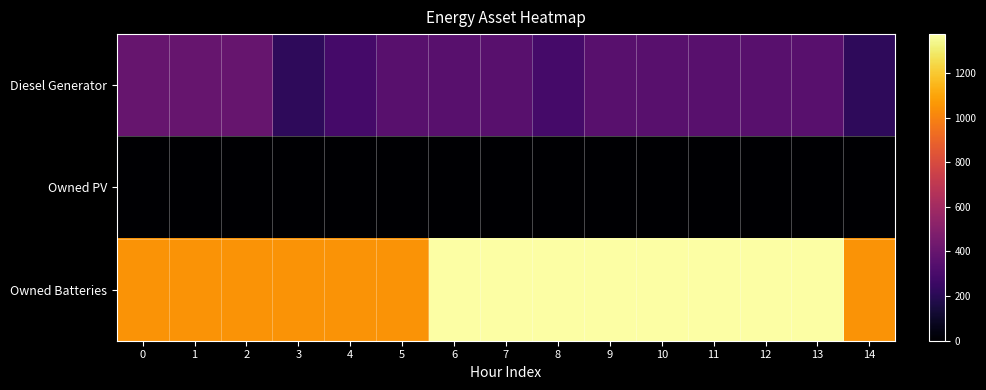

At how many categories does at least one series exceed 384?

15